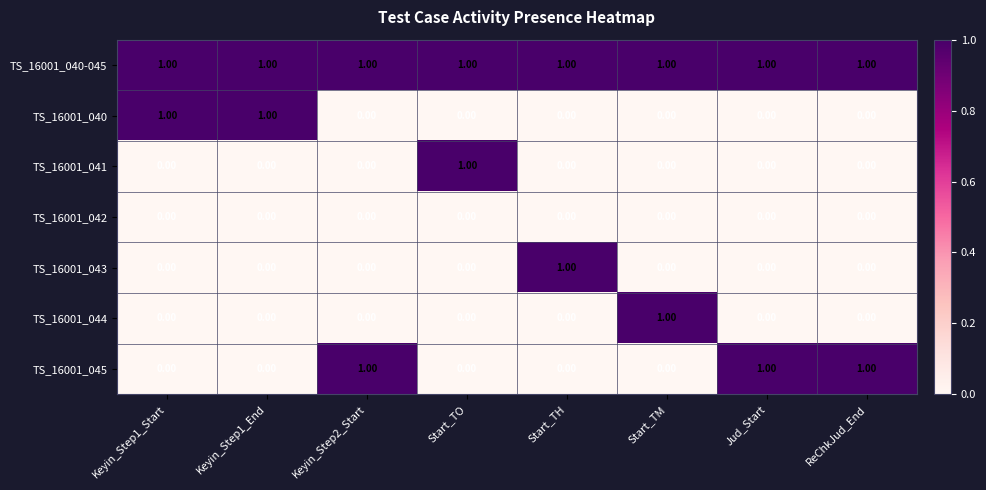

At how many categories does at least one series exceed 0?

8